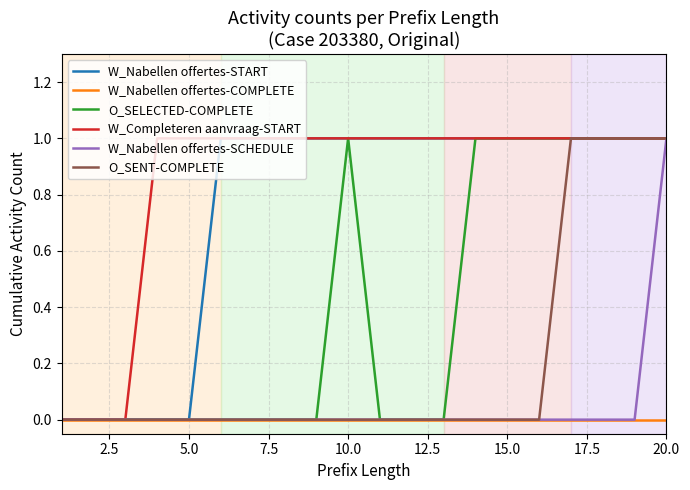

What are all the series names shown in the legend?

W_Nabellen offertes-START, W_Nabellen offertes-COMPLETE, O_SELECTED-COMPLETE, W_Completeren aanvraag-START, W_Nabellen offertes-SCHEDULE, O_SENT-COMPLETE